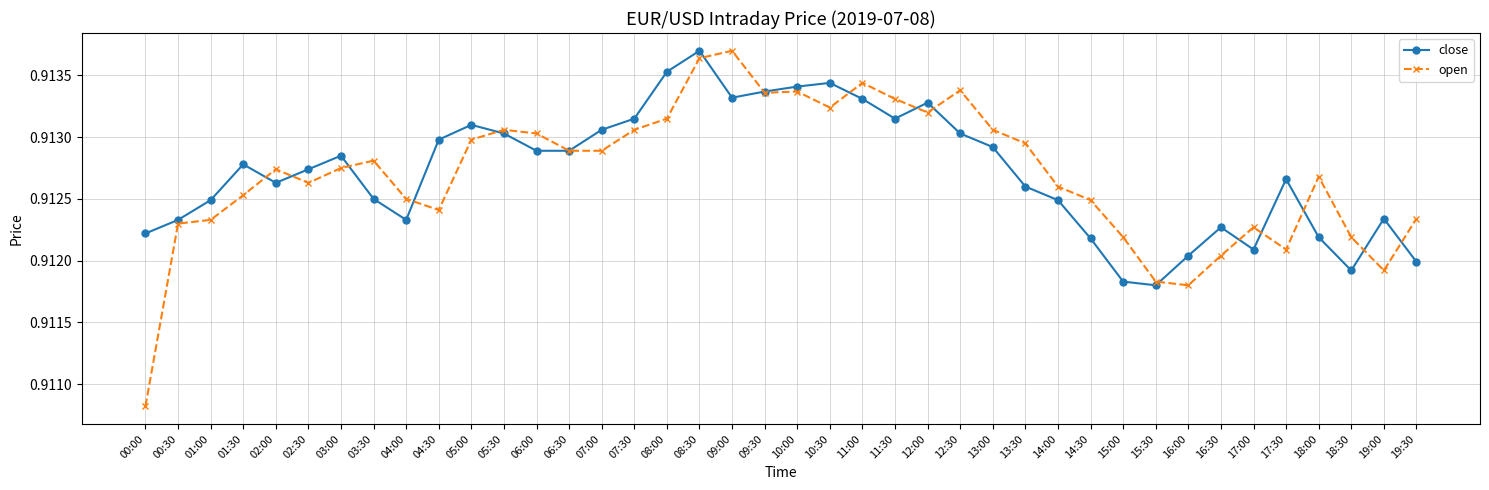

At which label does close reach its peak?

08:30